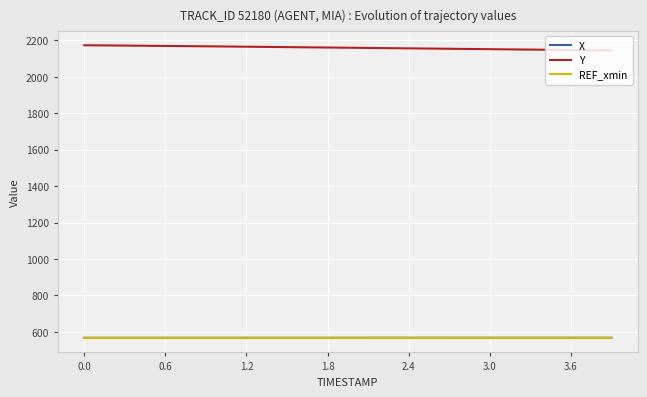

How many X values are between 567 and 568?

14